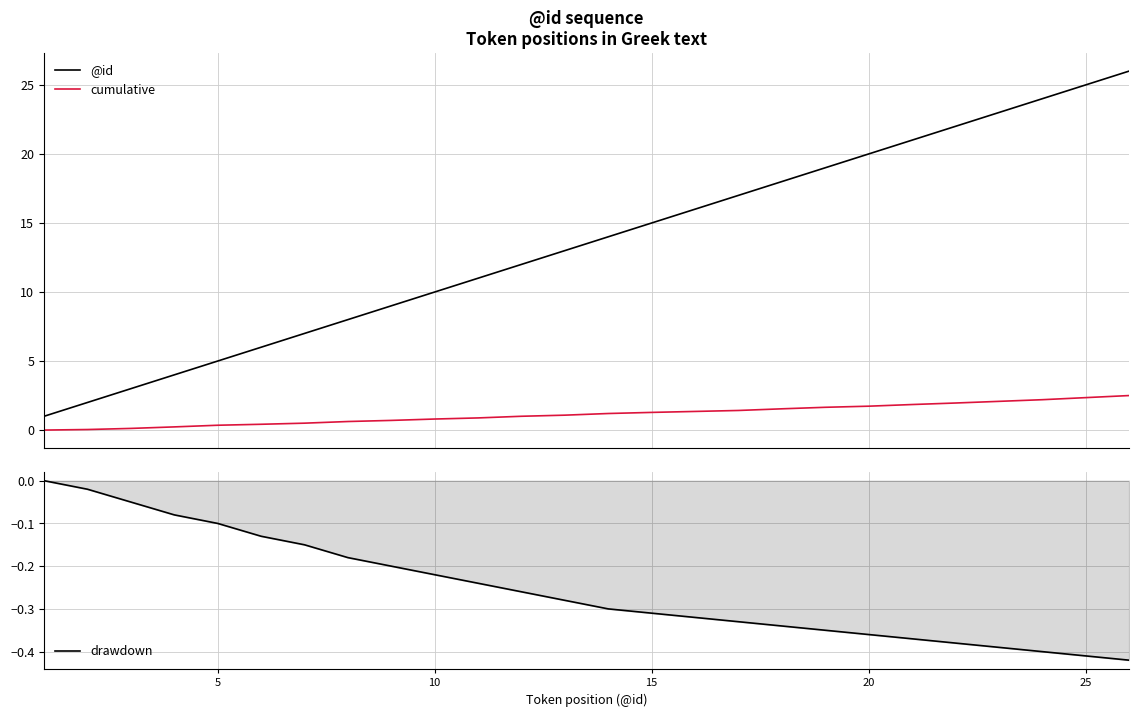

What is the difference between the maximum and minimum values in the drawdown series?

0.4